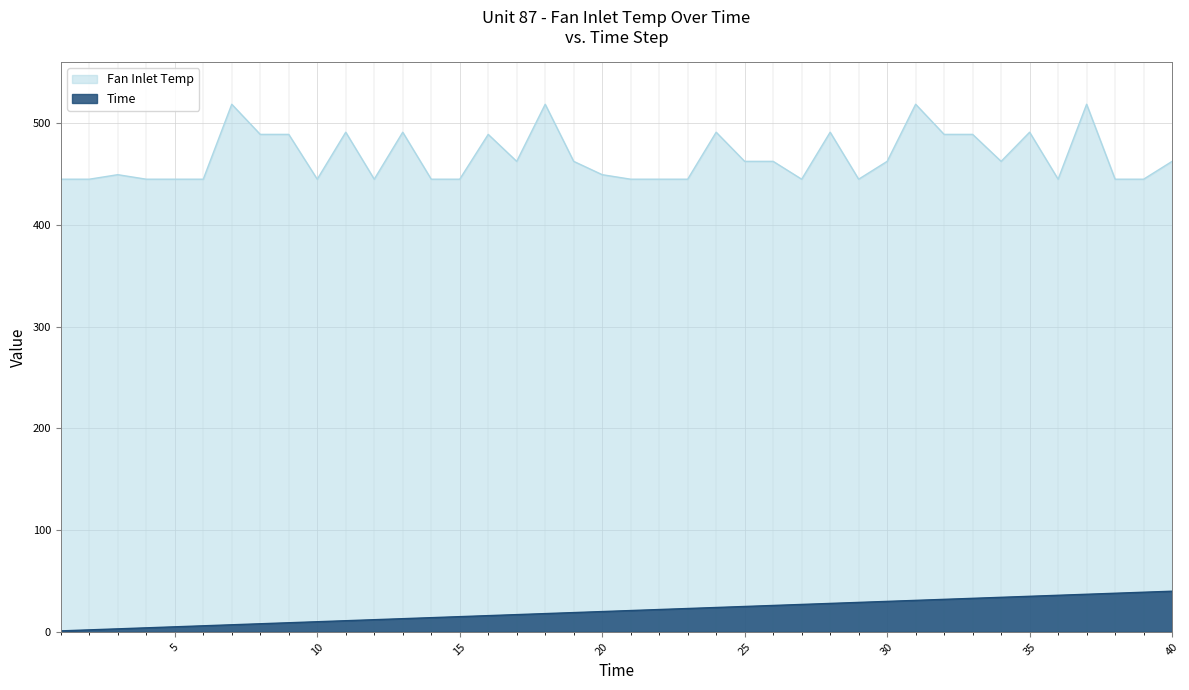

What is the maximum value for Fan Inlet Temp?

518.7